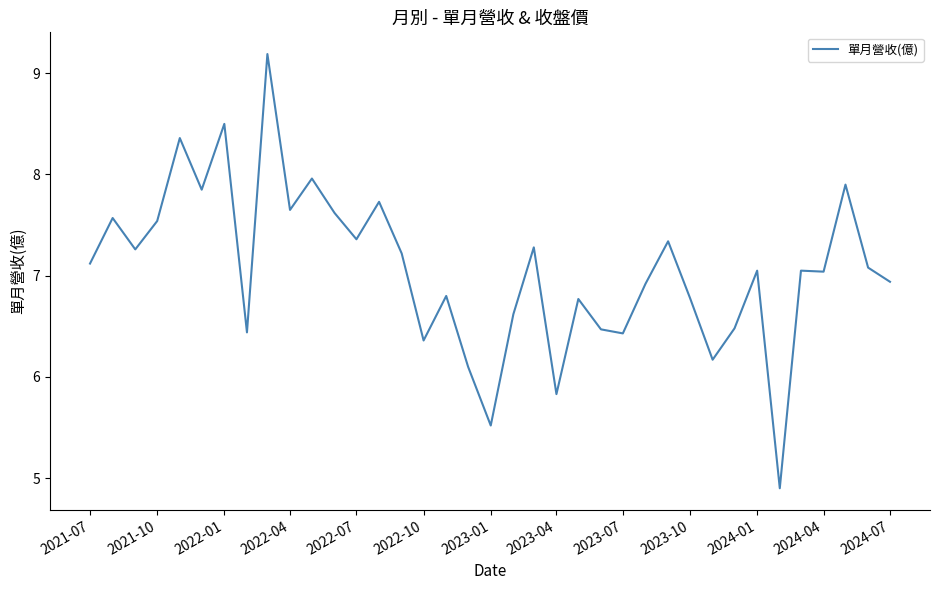

What is the maximum value shown in the chart?

9.2